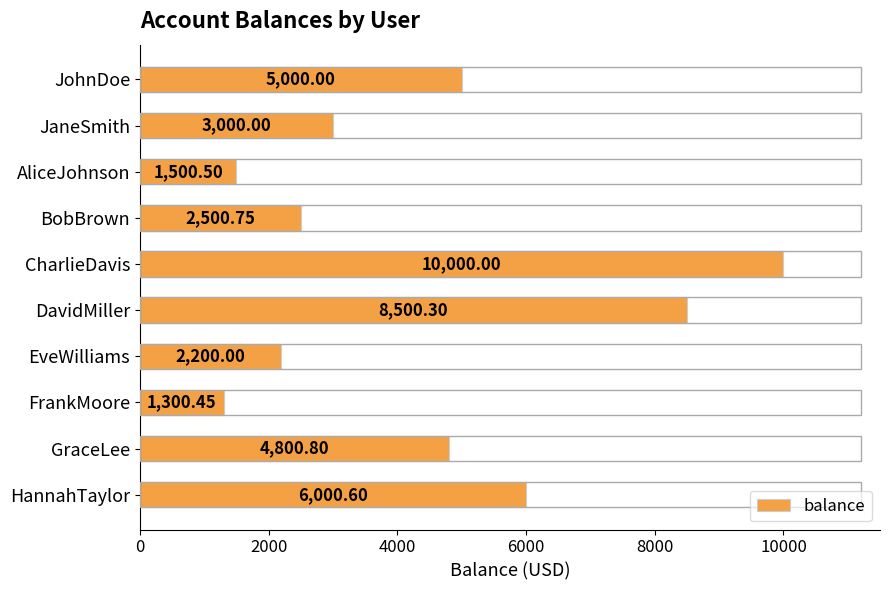

What is the sum of all values?

44803.4